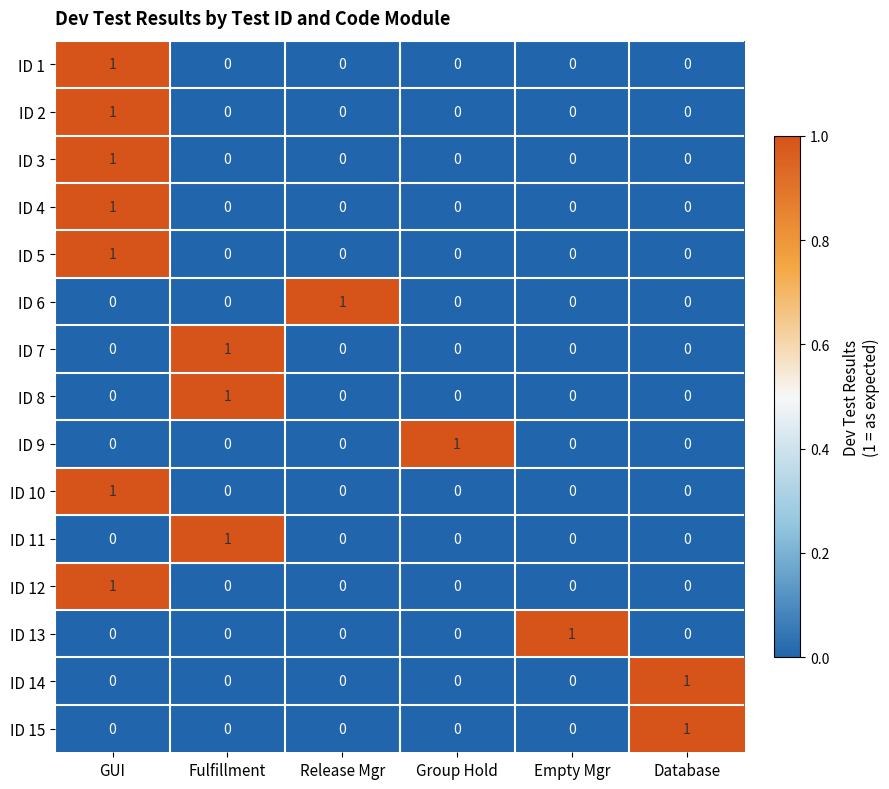

The value of ID 13 at Database is 0. True or false?

True